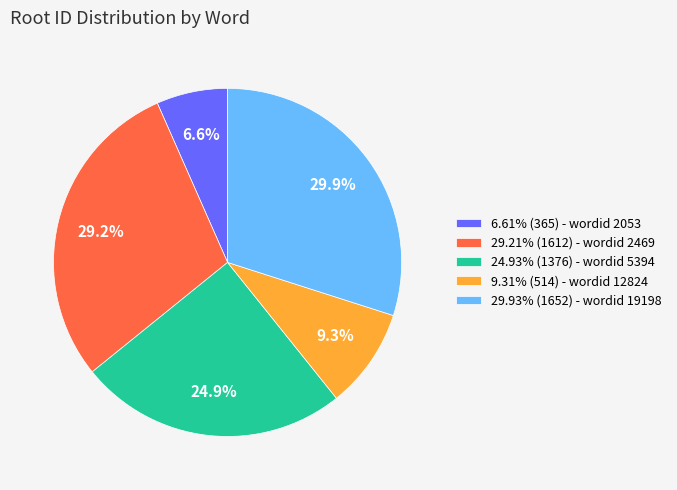

What portion of the pie excludes 24.93% (1376) - wordid 5394?

75.1%